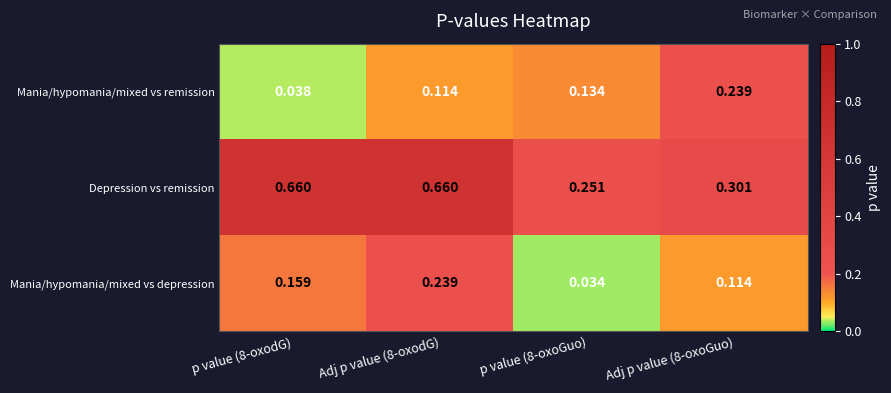

Which series has the largest total across all categories?

Depression vs remission